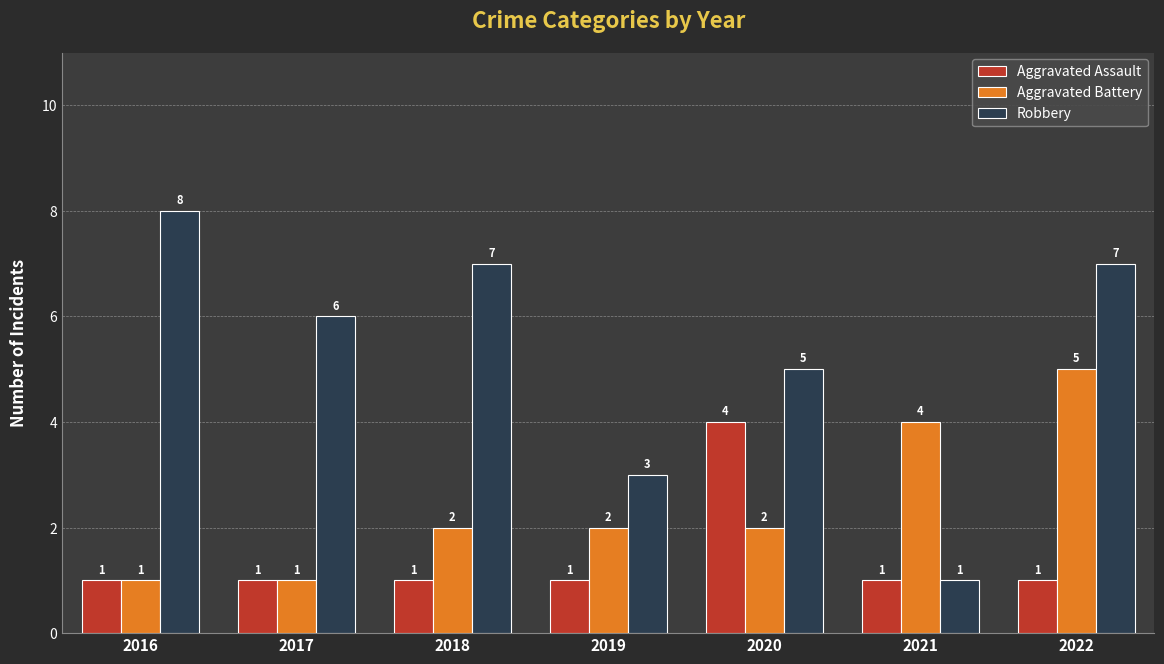

What is the difference between the maximum and minimum values in the Robbery series?

7